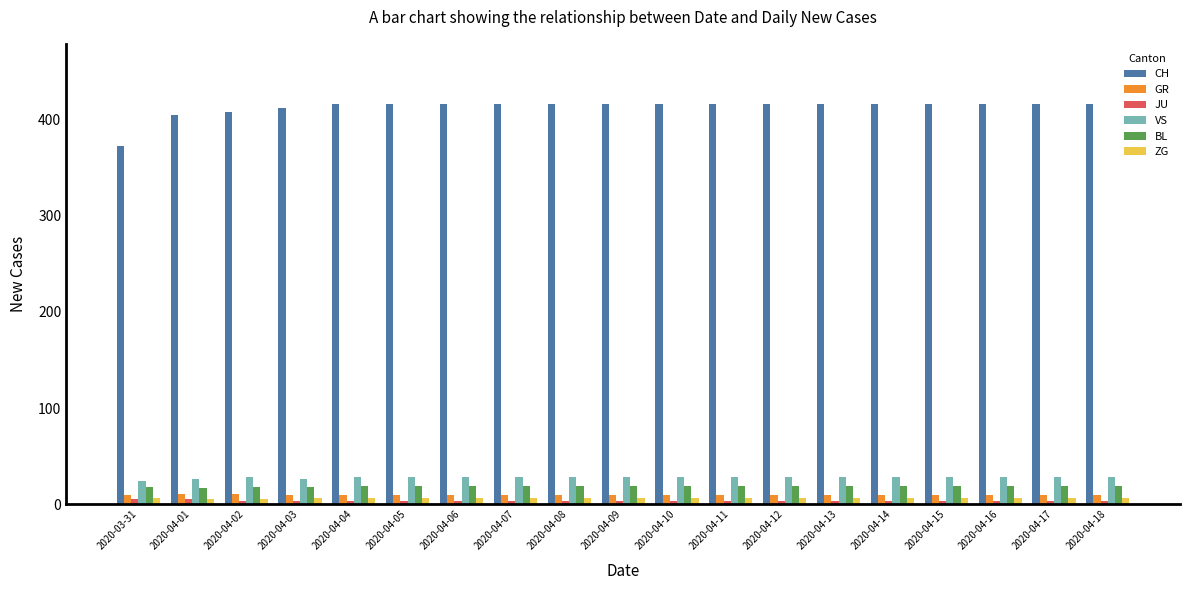

How many bars are there in total?

114